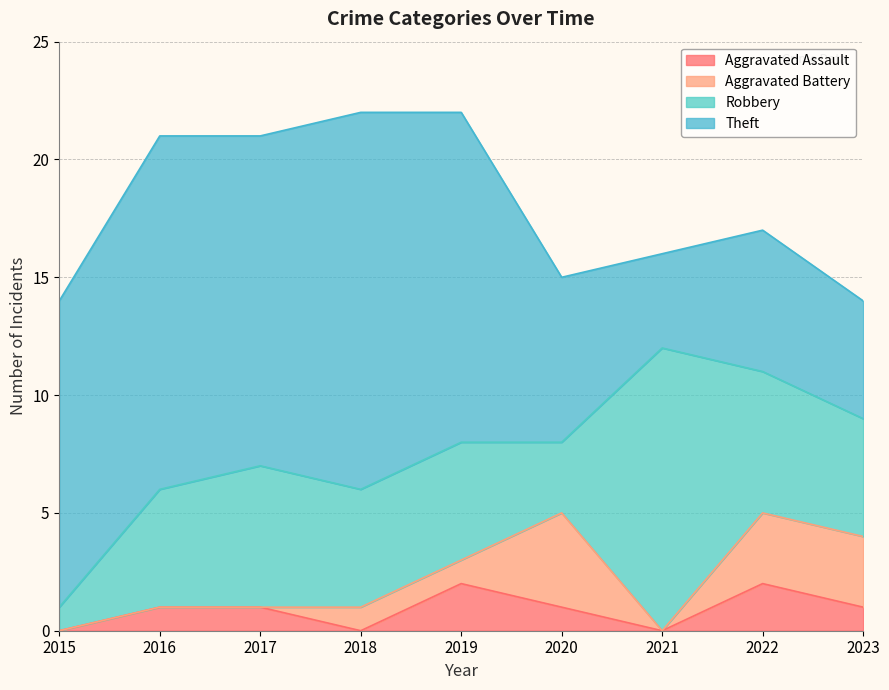

What is the difference between the maximum and minimum values in the Aggravated Battery series?

4